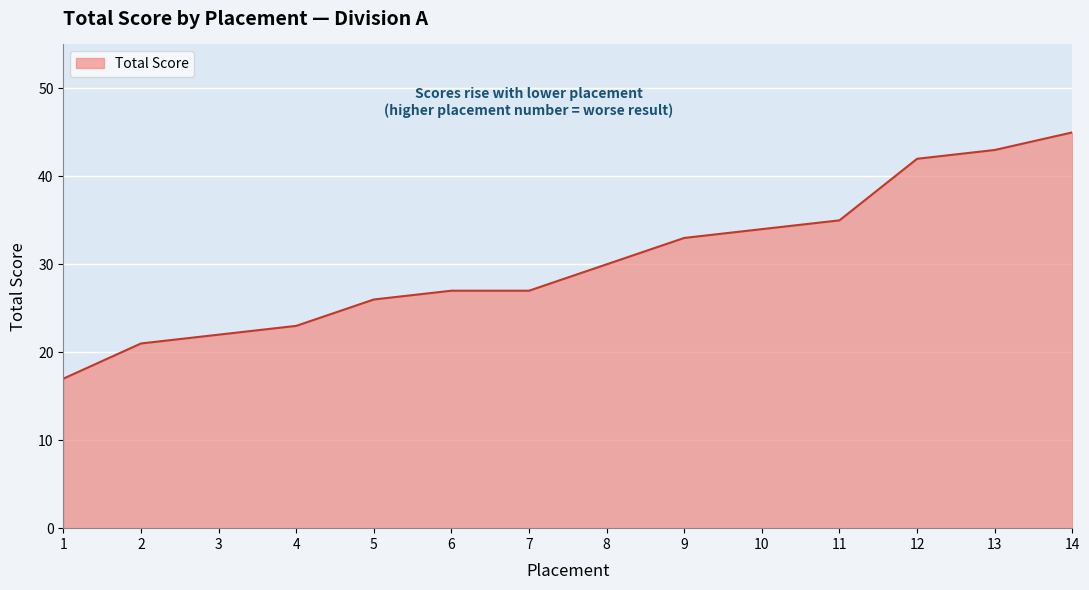

How many data points are less than 30?

7